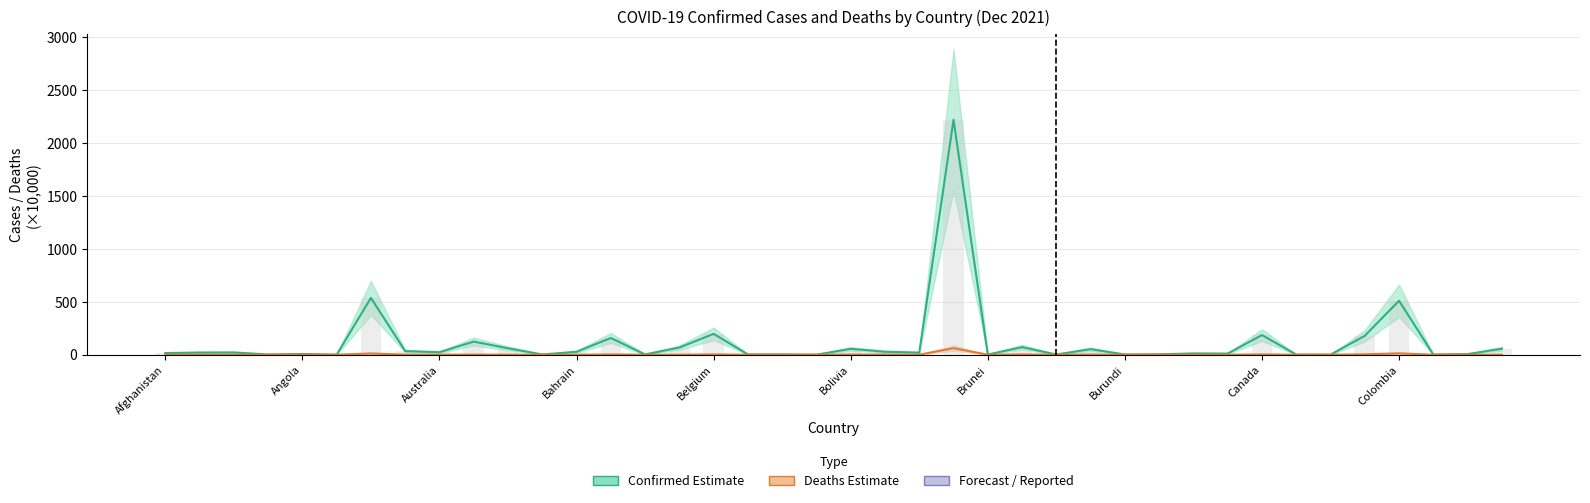

How many bars are there in total?

120